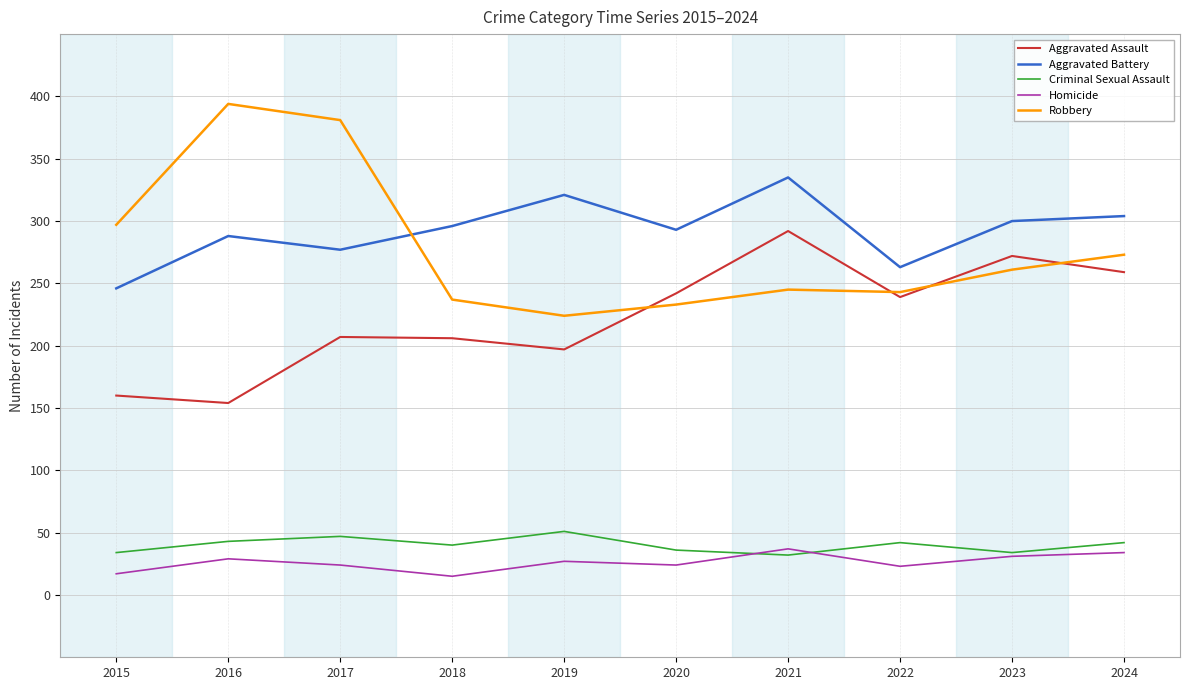

Is the value of Criminal Sexual Assault at 2022 greater than the value of Aggravated Battery at 2019?

No